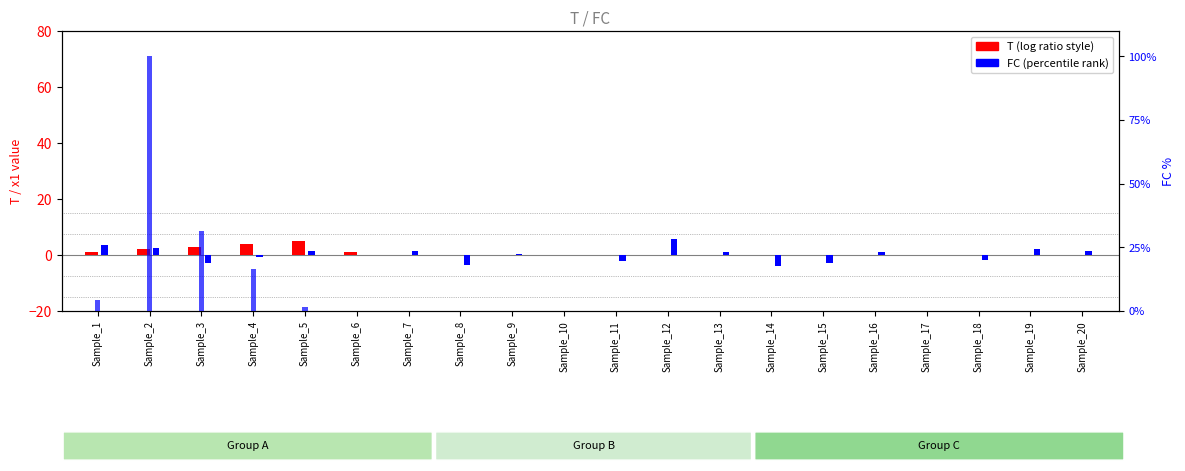

Rank the series at Sample_8 from lowest to highest value.

x1 (centered), T, FC (percentile)